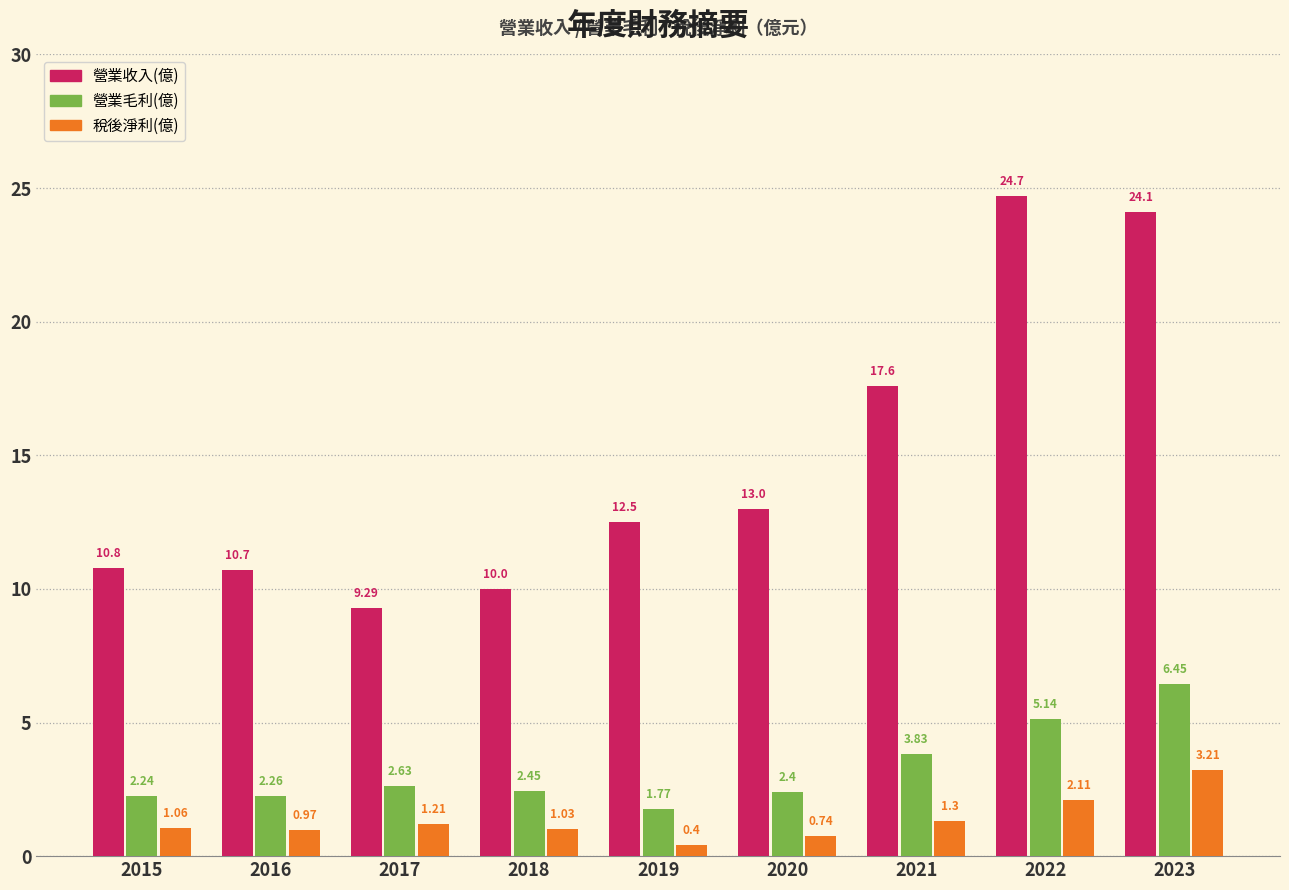

What is the spread (max minus min) of values at 2016?

9.7